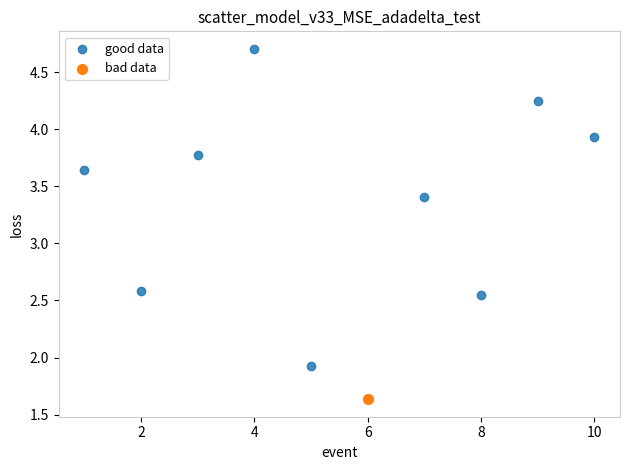

What are all the series names shown in the legend?

good data, bad data